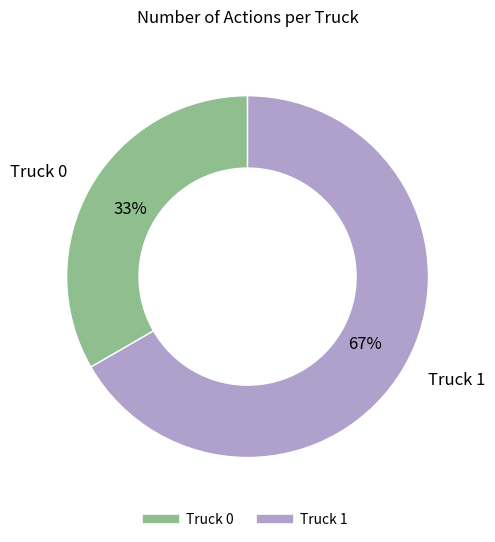

How many segments does this pie chart have?

2